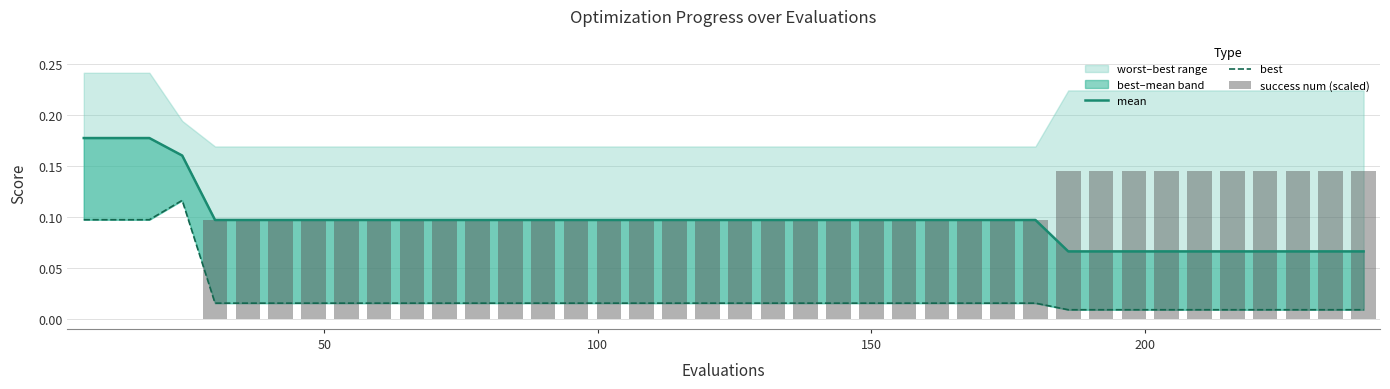

List the series in order of their peak value, highest first.

mean, success num (scaled), best